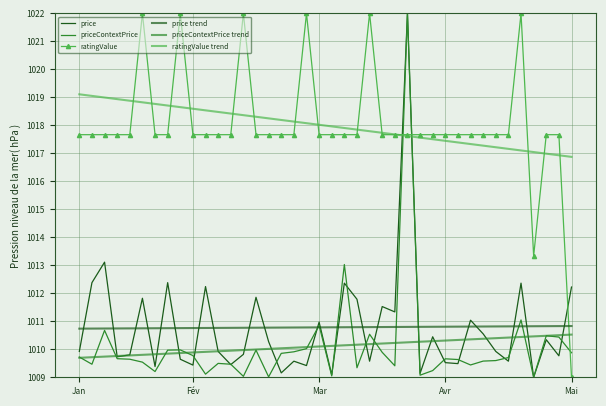

Between which two adjacent categories do ratingValue and price trend first intersect?

38 and 39